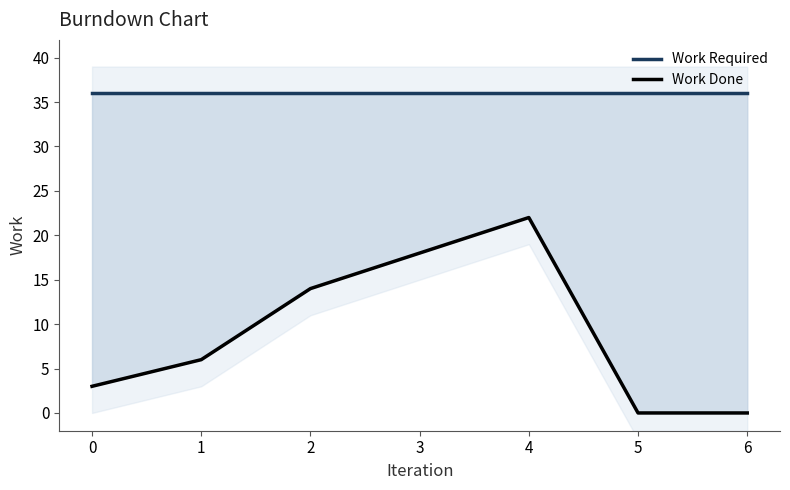

How many interior local peaks does the Work Done series have?

1